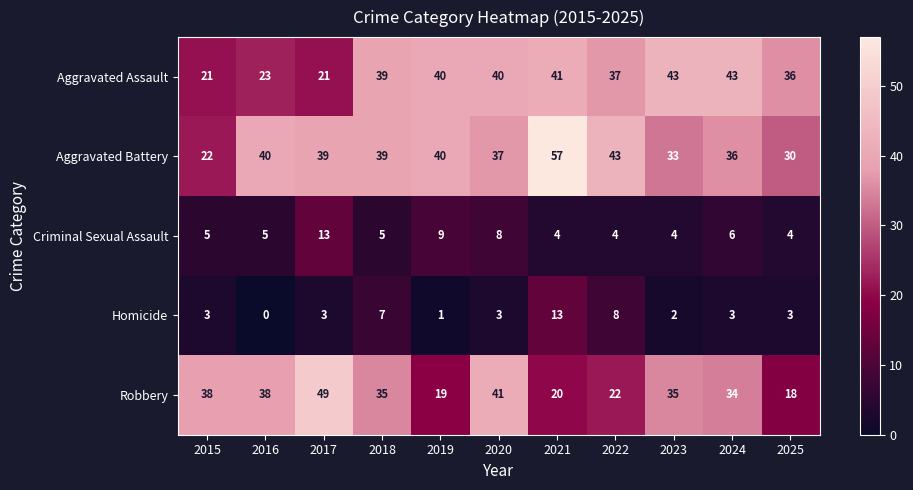

True or false: Aggravated Battery has a value of 102 at 2021.

False